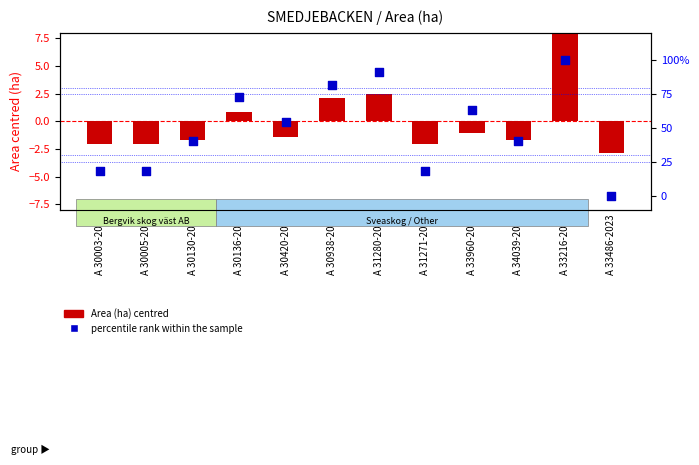

What is the total value across all series at A 30003-2023?

16.1